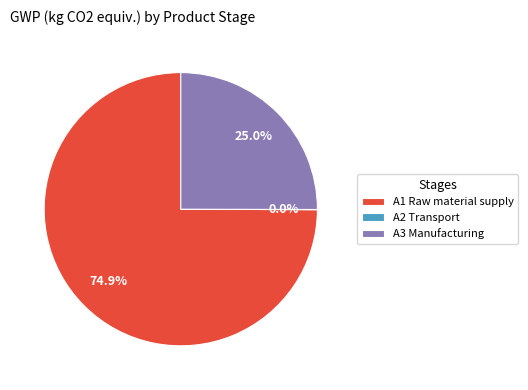

Is there any slice that represents more than half of the pie?

Yes